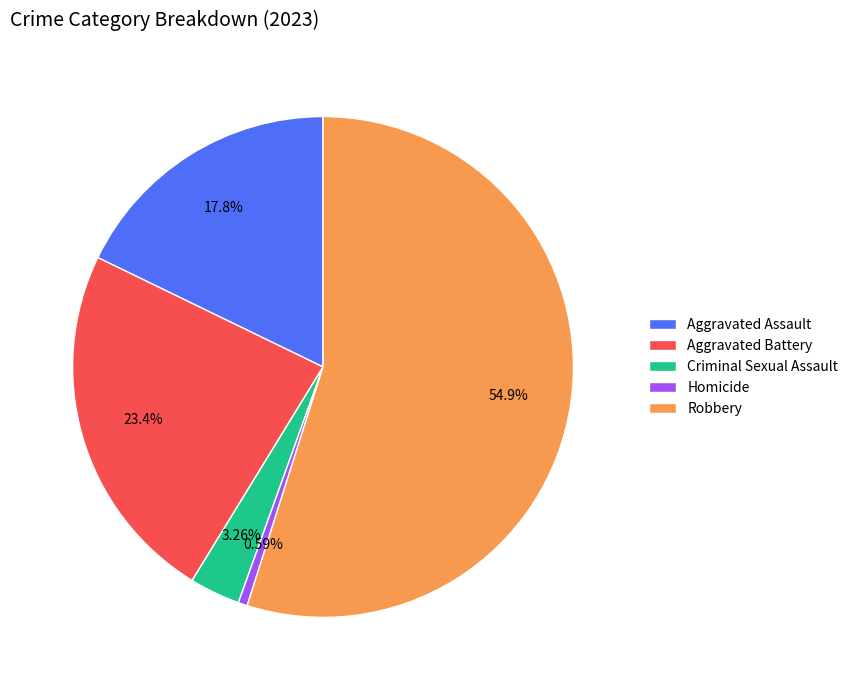

The Robbery slice represents 55% of the pie. True or false?

True